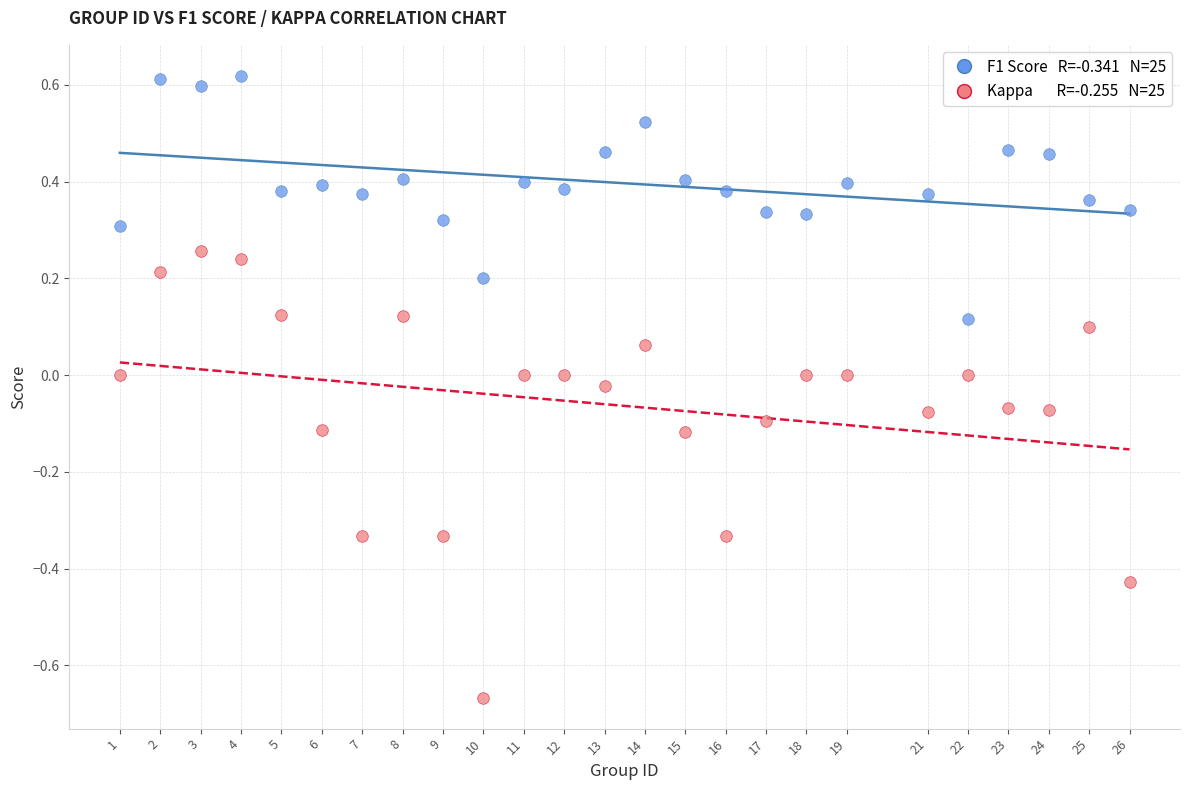

Across all data points, what is the range of X values (max minus min)?

25.0